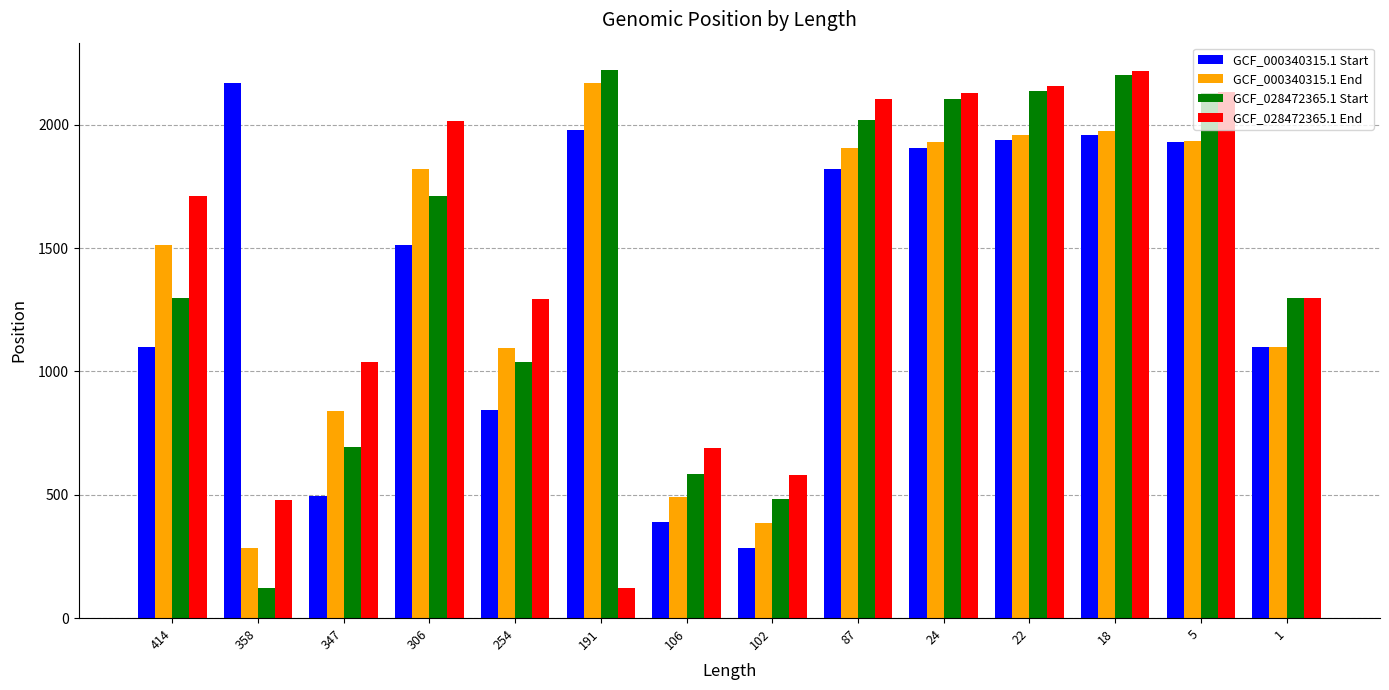

Are the bars horizontal?

No